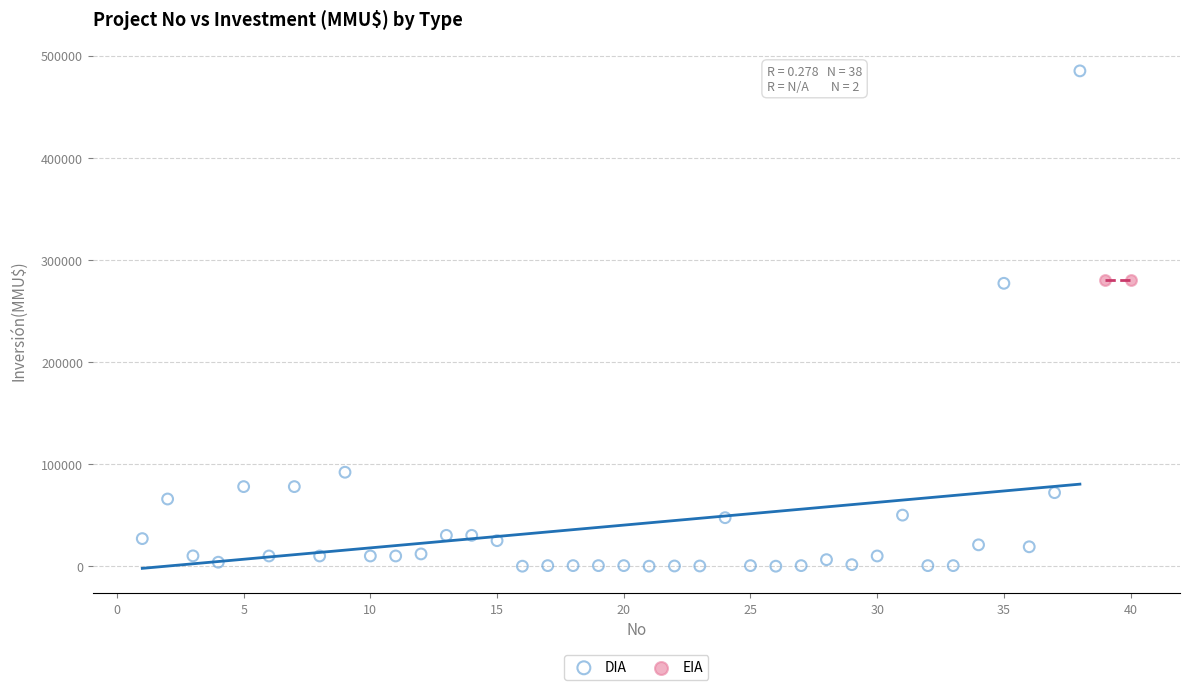

What are all the series names shown in the legend?

DIA, EIA